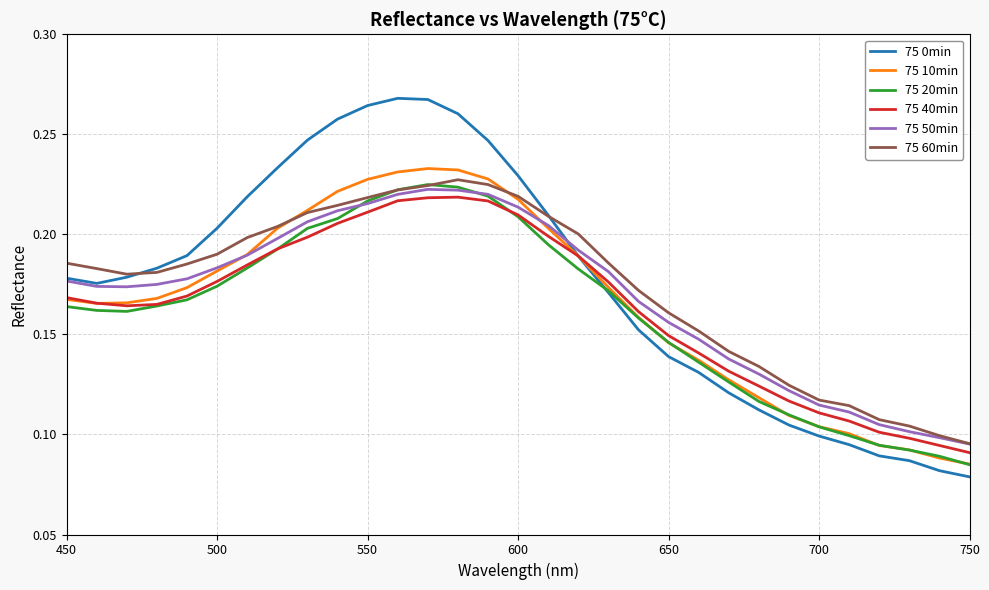

Which series has the largest range (max minus min)?

75 0min